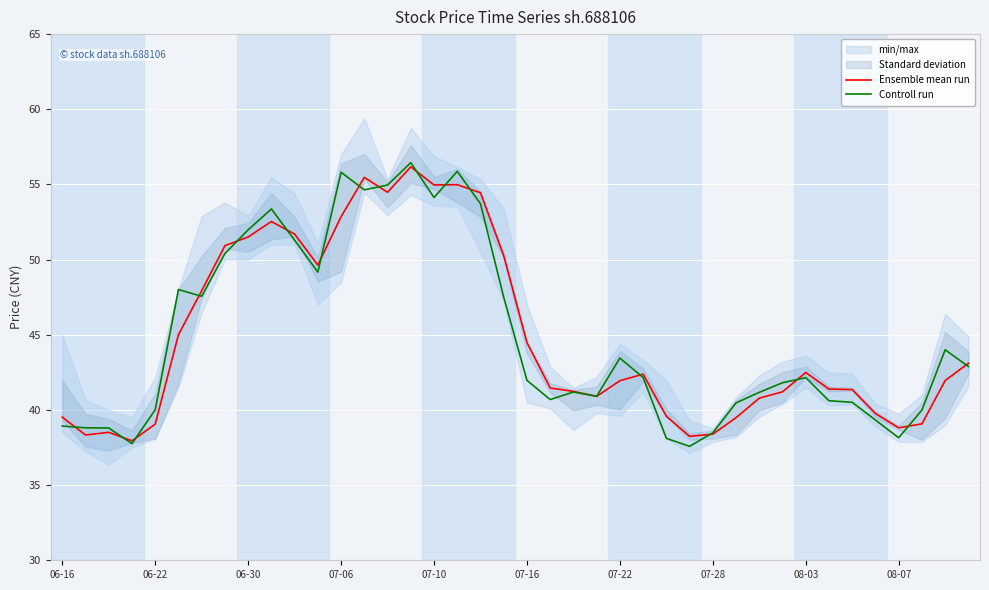

Which series ends up on top after the final intersection of Controll run and Ensemble mean run?

Ensemble mean run